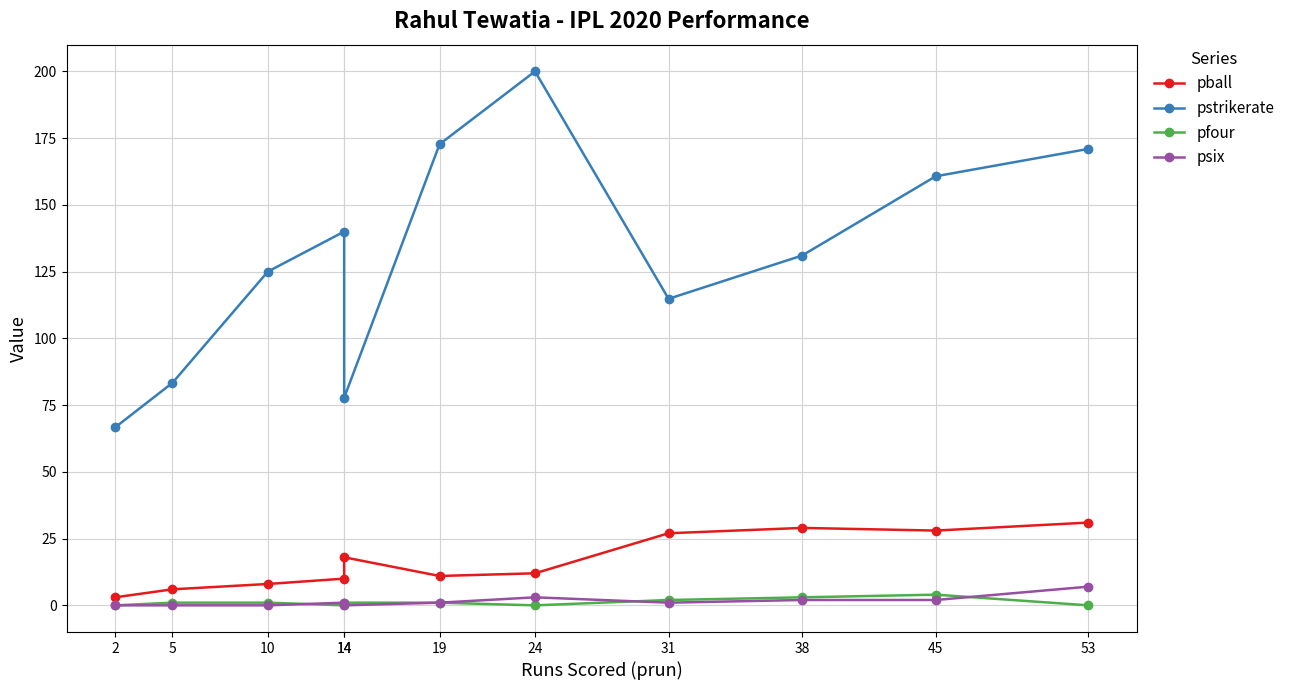

Which series has the largest total across all categories?

pstrikerate